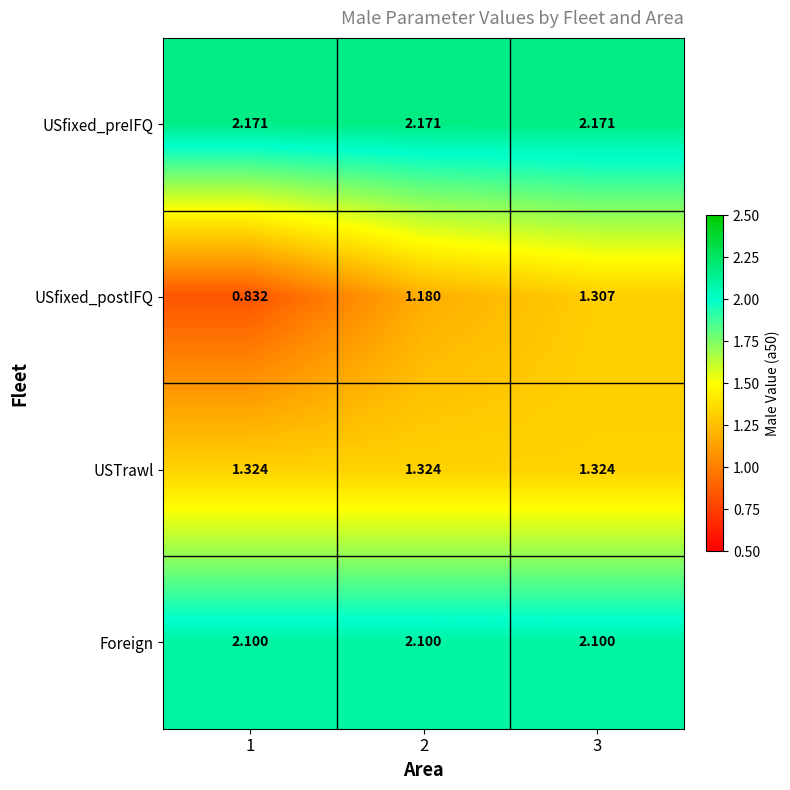

What is the difference between the highest and lowest values at 3?

0.9